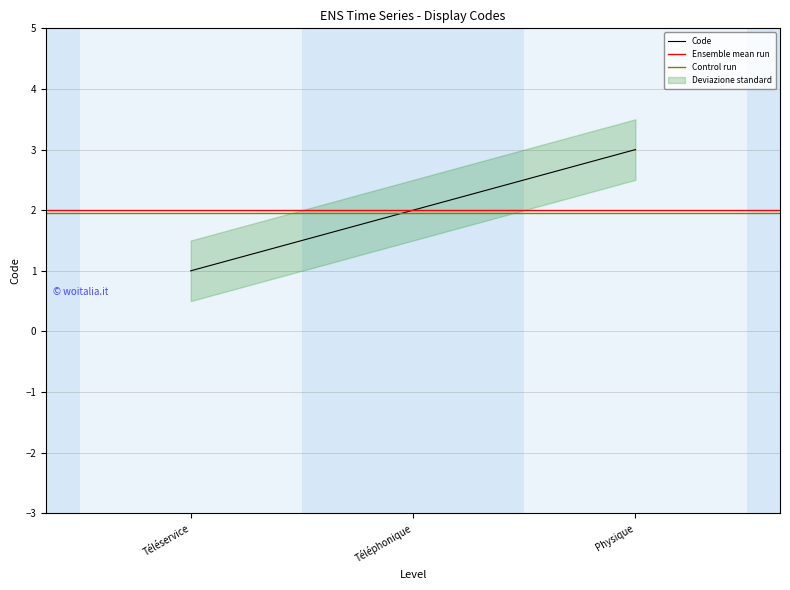

Between Téléphonique and Physique, which is larger?

Physique